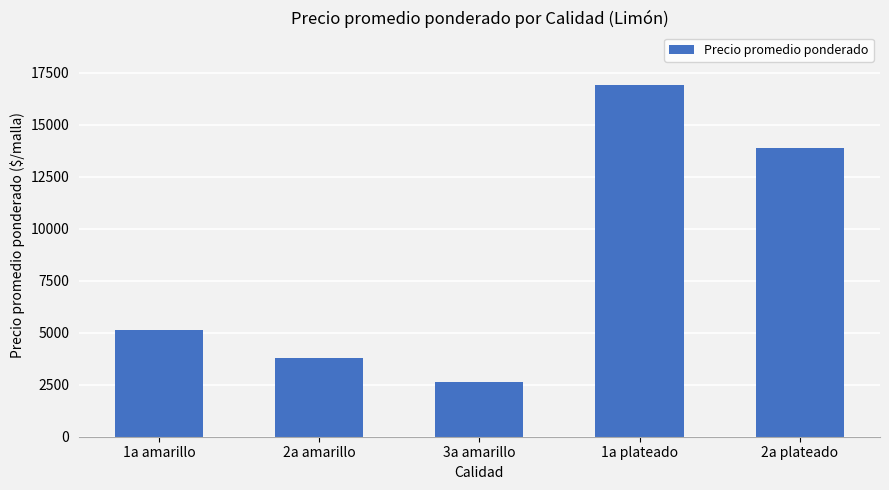

The chart shows a value of 1531 at 1a amarillo. True or false?

False